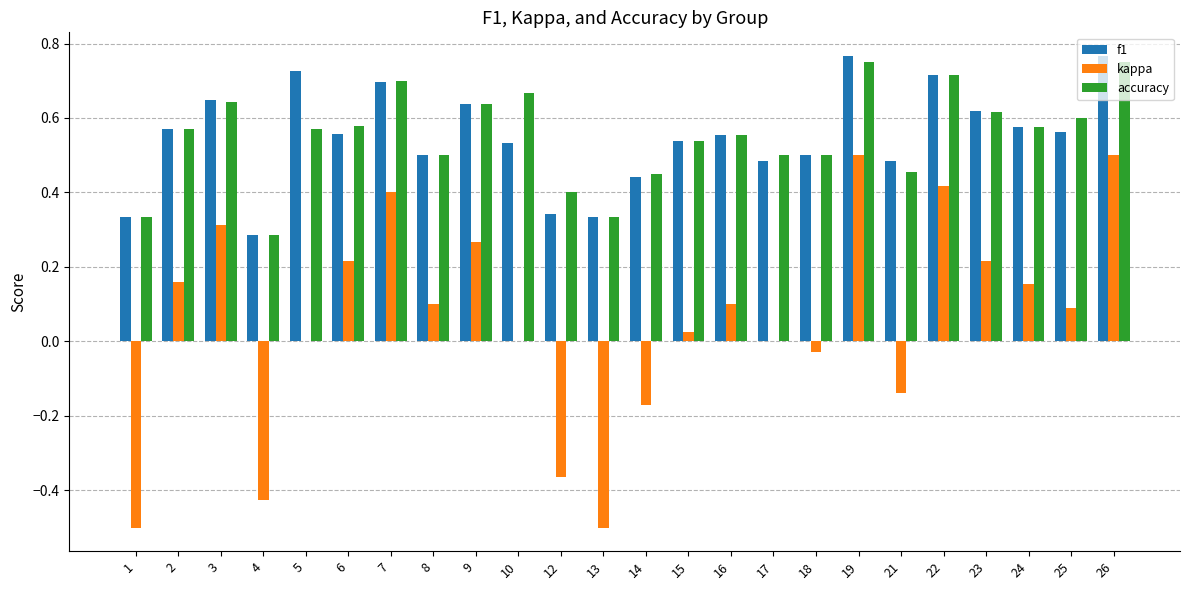

What is the sum of all accuracy values?

13.2